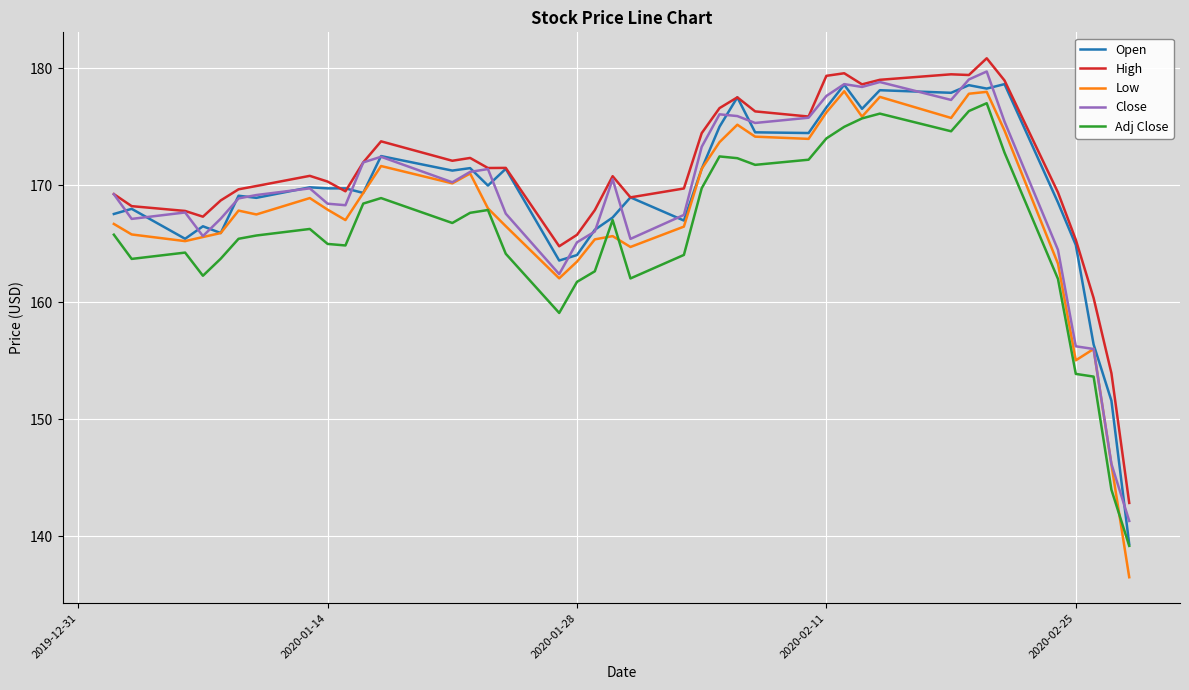

Which series has the largest total across all categories?

High